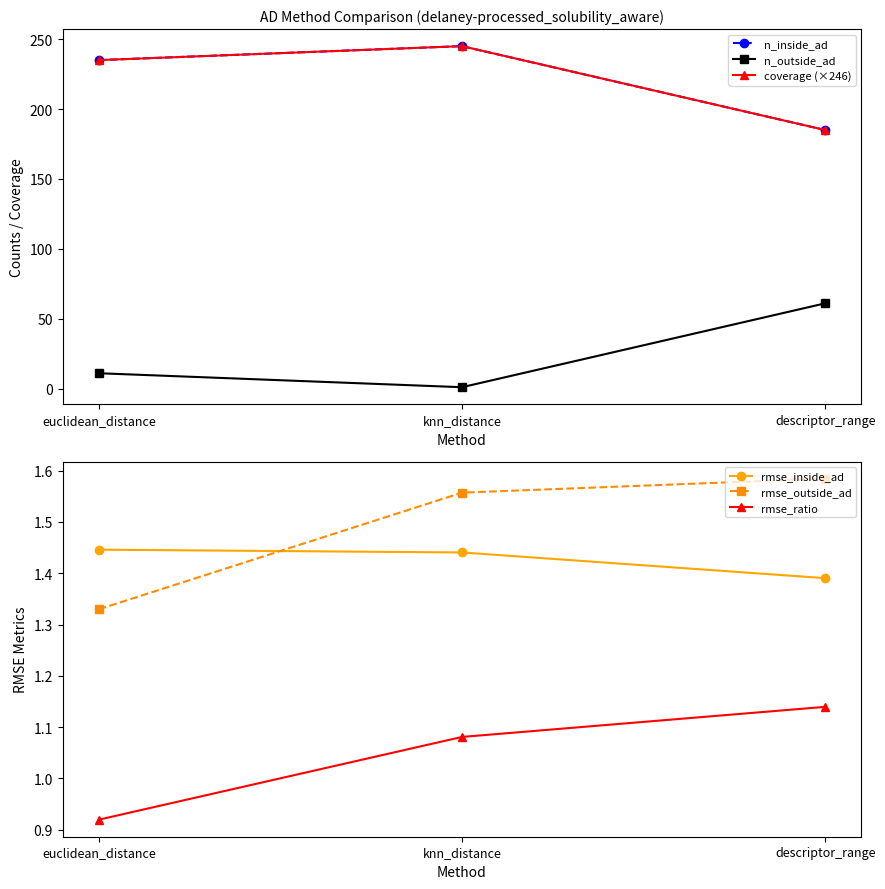

Reading left to right, extract all data points from this chart.

n_inside_ad: euclidean_distance=235.0	knn_distance=245.0	descriptor_range=185.0
n_outside_ad: euclidean_distance=11.0	knn_distance=1.0	descriptor_range=61.0
coverage (×246): euclidean_distance=235.0	knn_distance=245.0	descriptor_range=185.0
rmse_inside_ad: euclidean_distance=1.4	knn_distance=1.4	descriptor_range=1.4
rmse_outside_ad: euclidean_distance=1.3	knn_distance=1.6	descriptor_range=1.6
rmse_ratio: euclidean_distance=0.9	knn_distance=1.1	descriptor_range=1.1